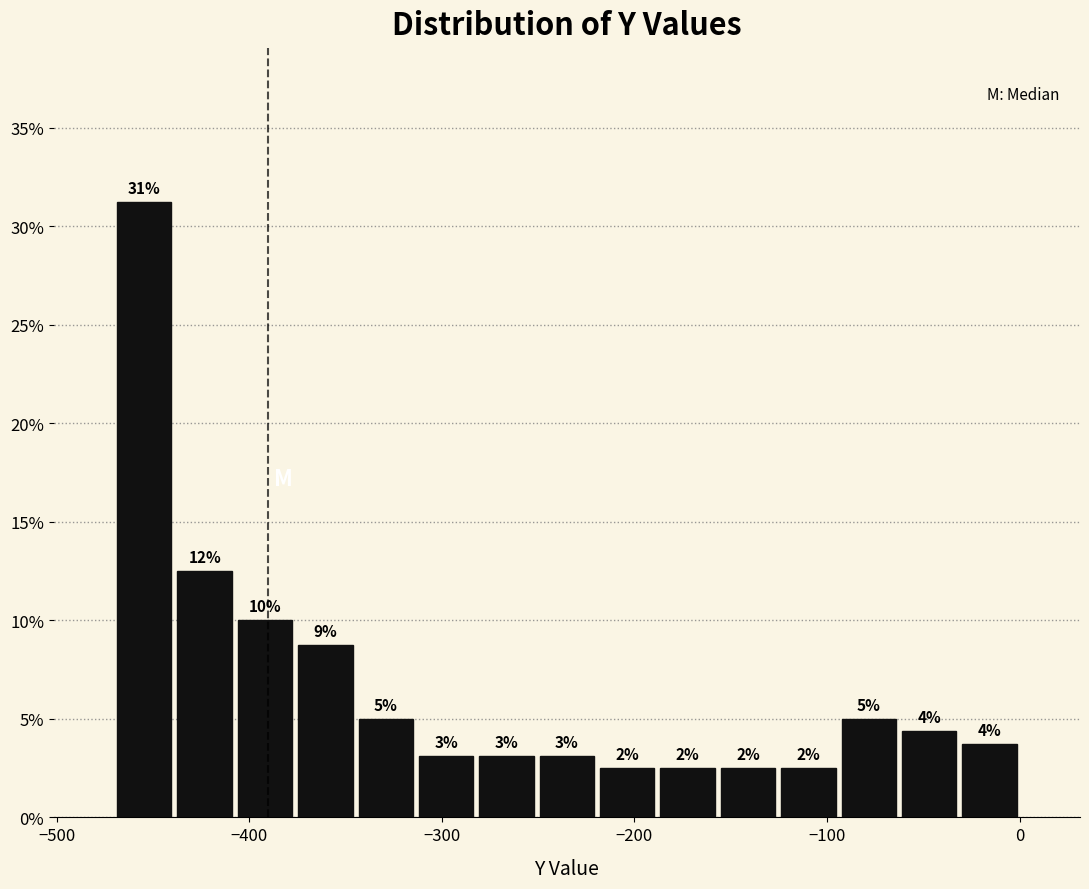

Around what value on the x-axis is the tallest bar? Give the approximate position of its centre, as read against the axis.

-450